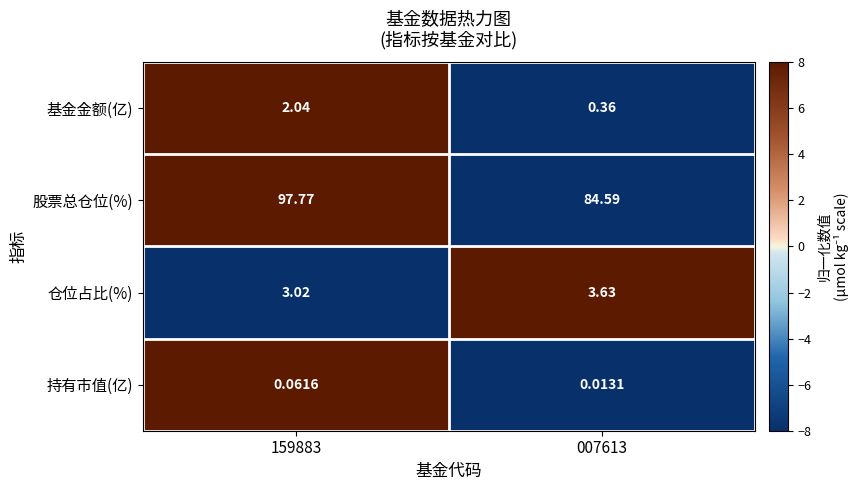

What is the total value across all series at 159883?

102.9